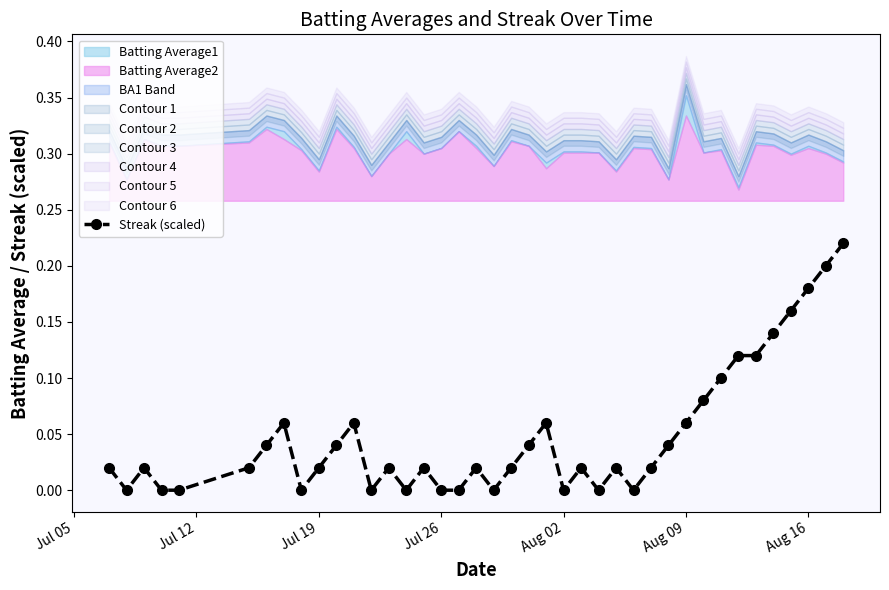

True or false: Streak (scaled) has more than 1 interior local peaks.

True